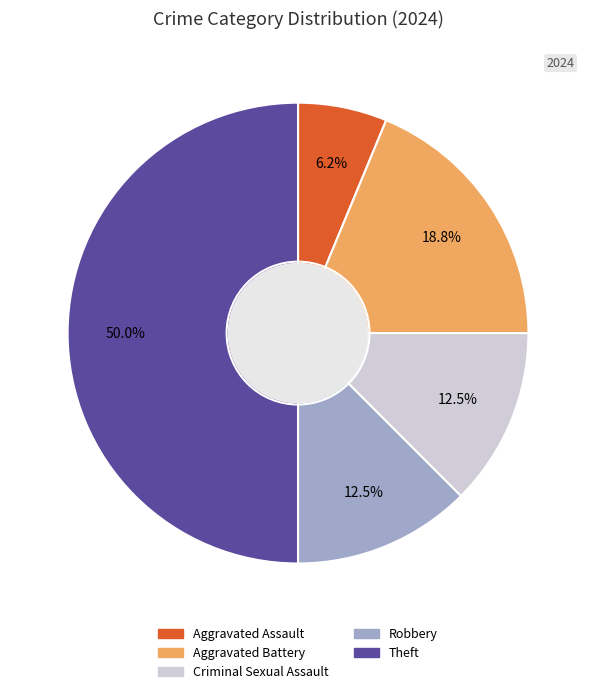

Count the number of slices in the pie.

5